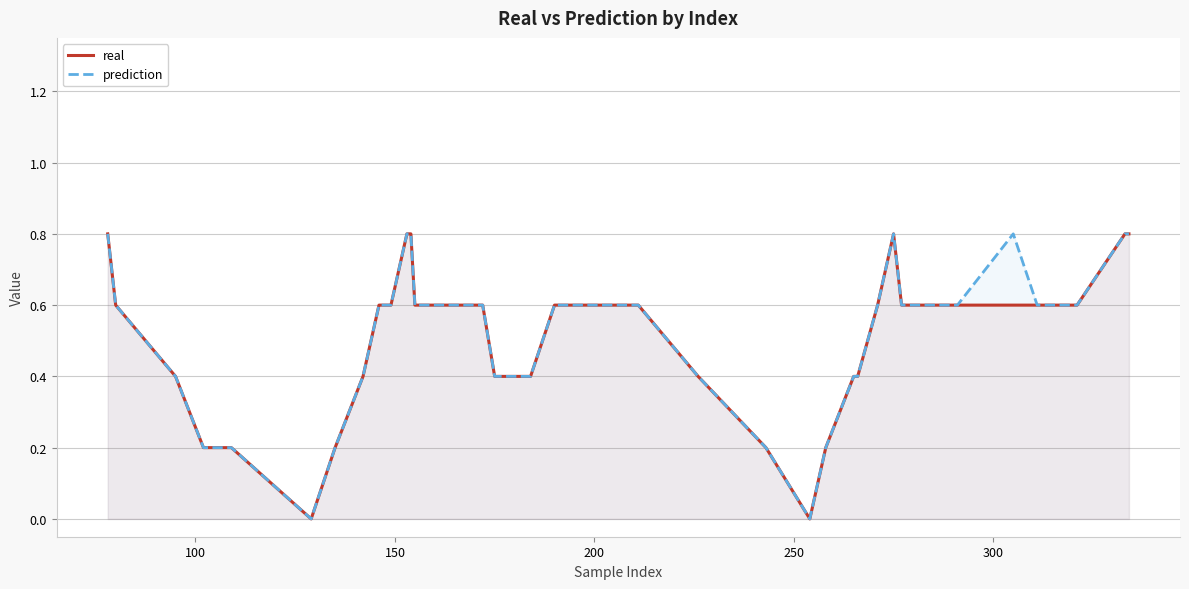

How many real values are between 0 and 1?

36